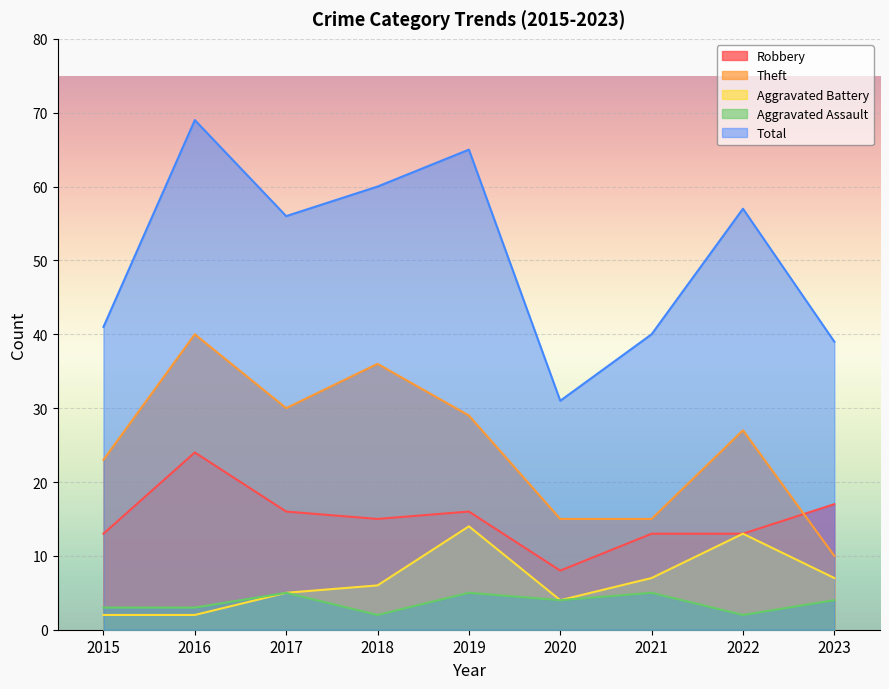

What is the value of the Aggravated Battery point at the 4th from the left?

6